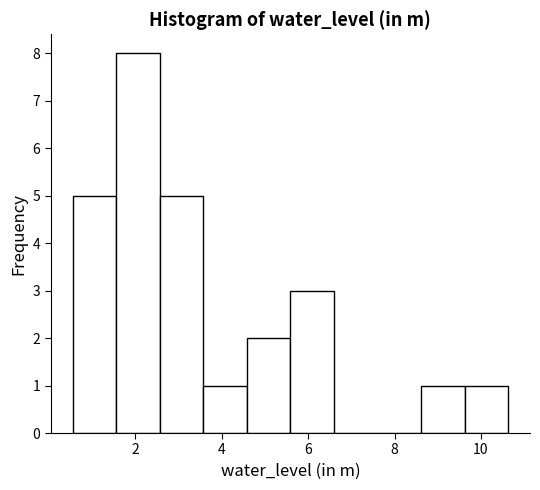

How tall is the bar that spans 1.6 to 2.6 on the x-axis? Neither the bar edges nor the heights are printed on the chart, so give them approximately, as read against the axes.

8